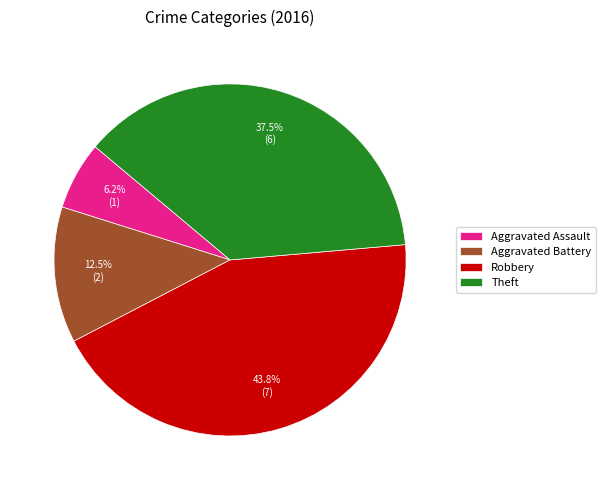

Between Aggravated Battery and Robbery, which is larger?

Robbery